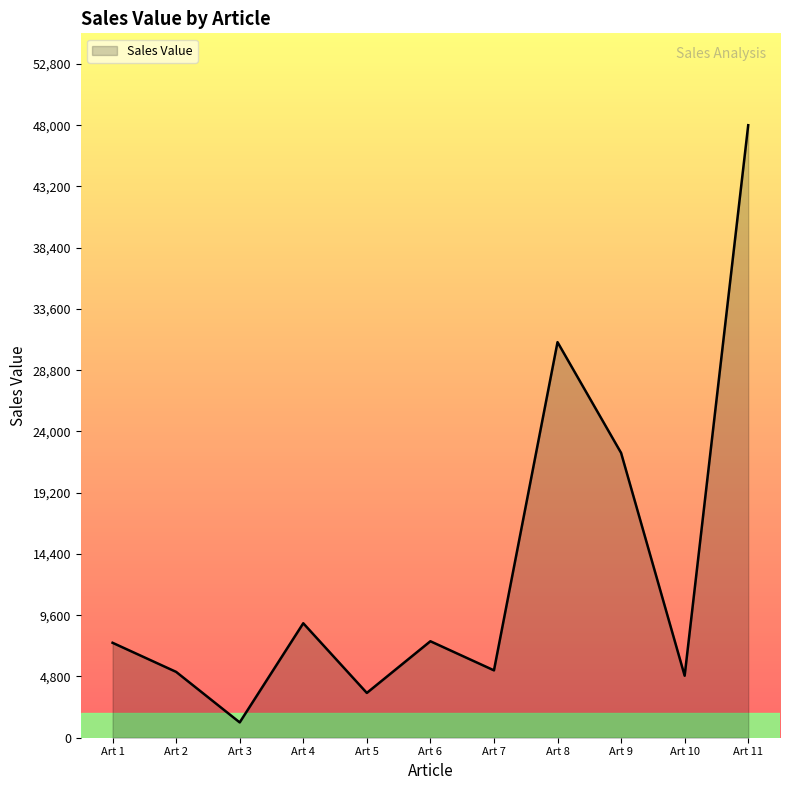

At which label is the value closest to 24600?

Art 9